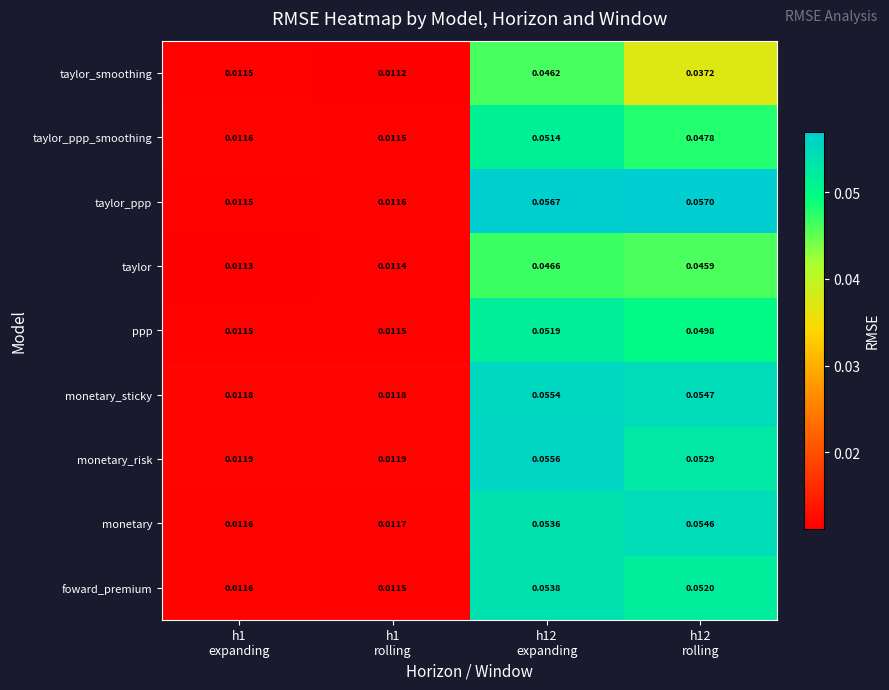

List the series in order of their peak value, highest first.

taylor_ppp, monetary_risk, monetary_sticky, monetary, foward_premium, ppp, taylor_ppp_smoothing, taylor, taylor_smoothing